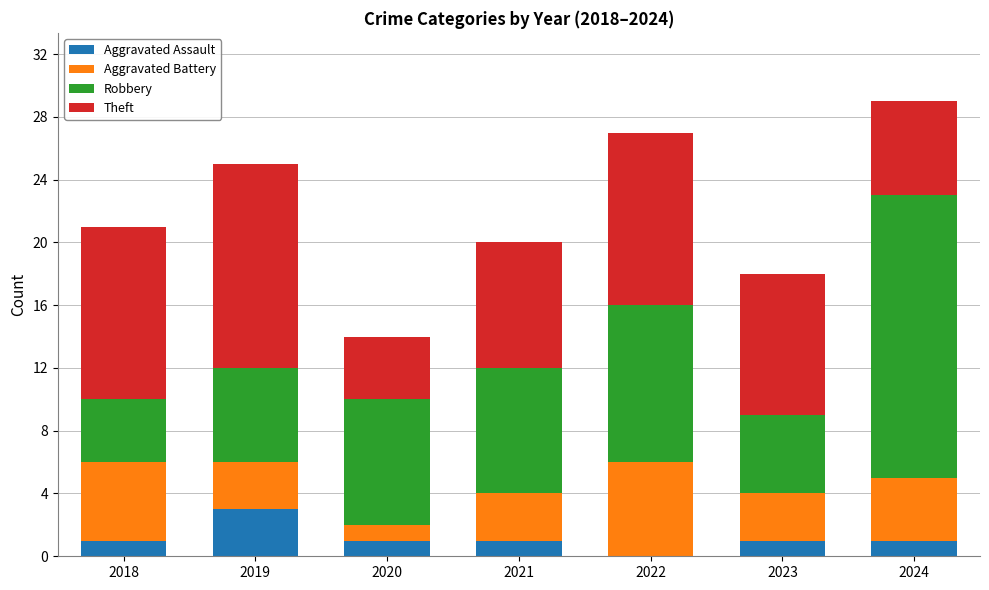

What is the total value across all series at 2023?

18